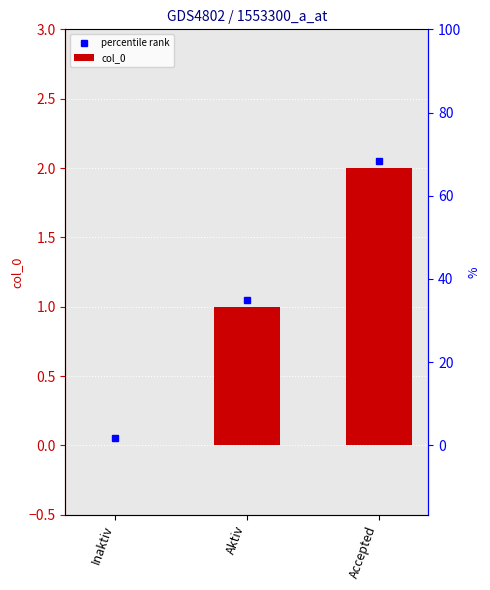

Between Aktiv and Inaktiv, which is larger?

Aktiv